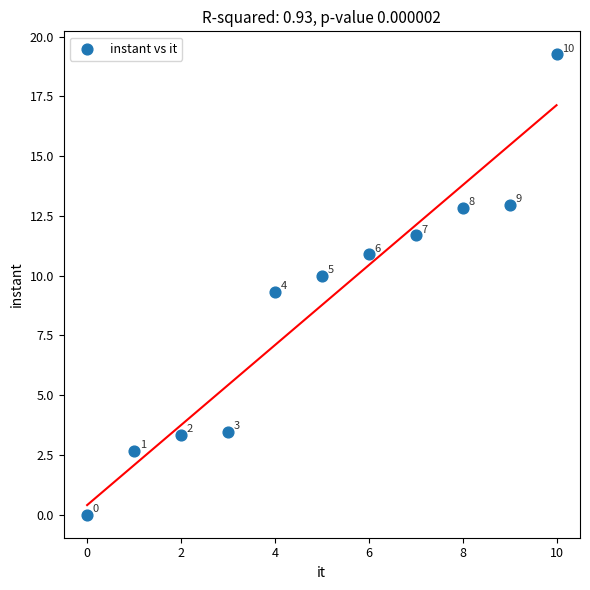

What Y value in the scatter plot is closest to 9?

9.3